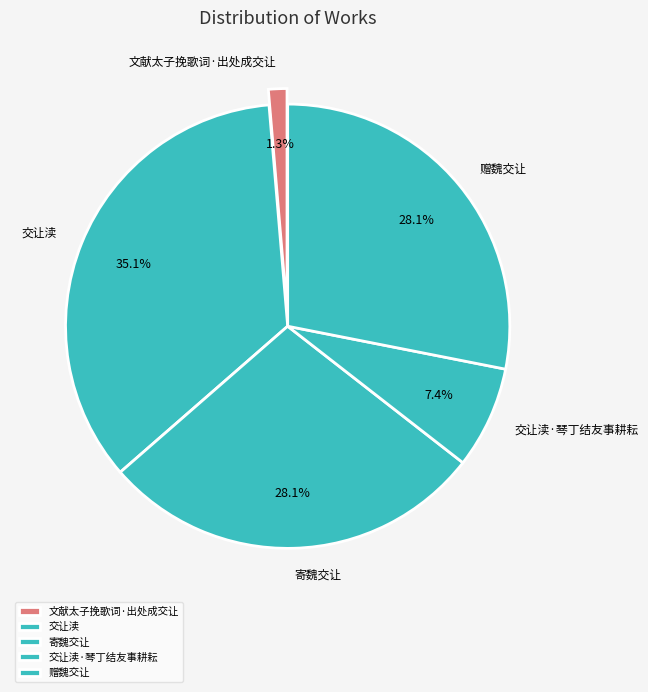

Does any single category account for the majority?

No